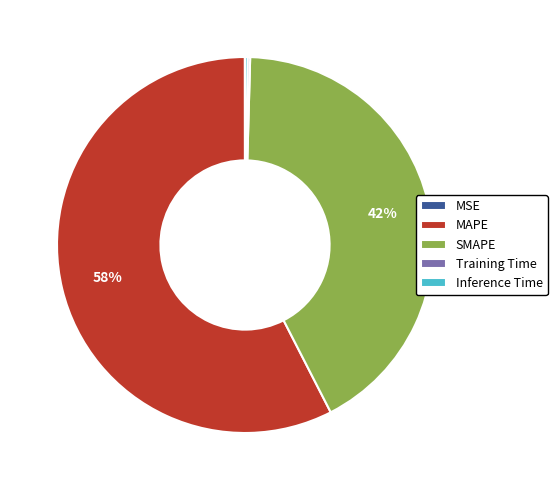

What percentage is the MAPE slice, to the nearest percent?

58%